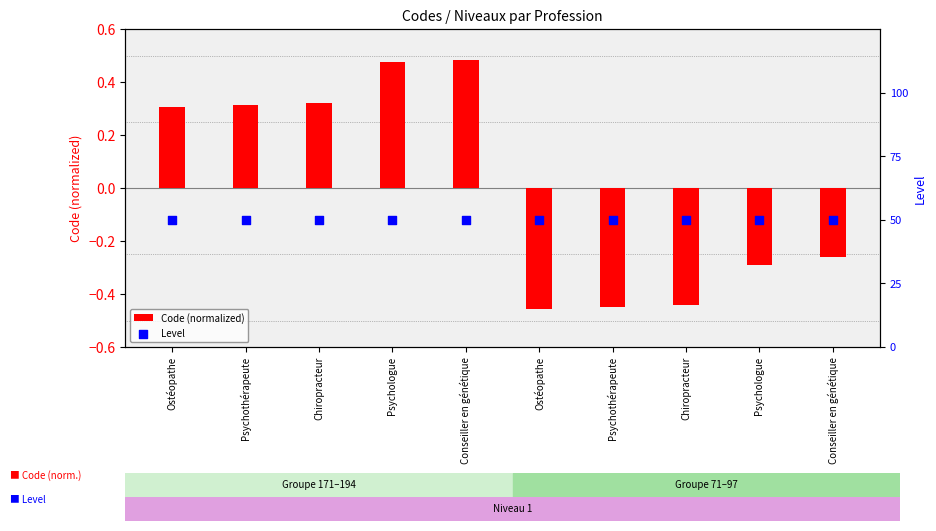

At which category is the sum across all series the highest?

Conseiller en génétique